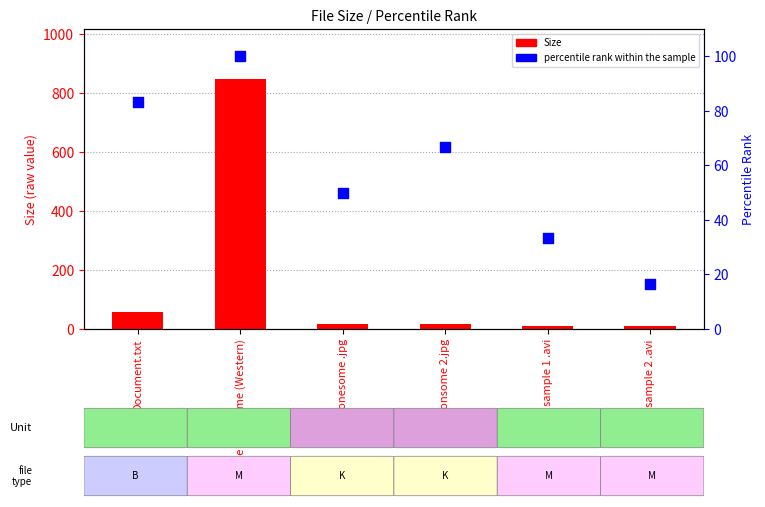

At which category is the sum across all series the highest?

Ride Lonesome (Western)